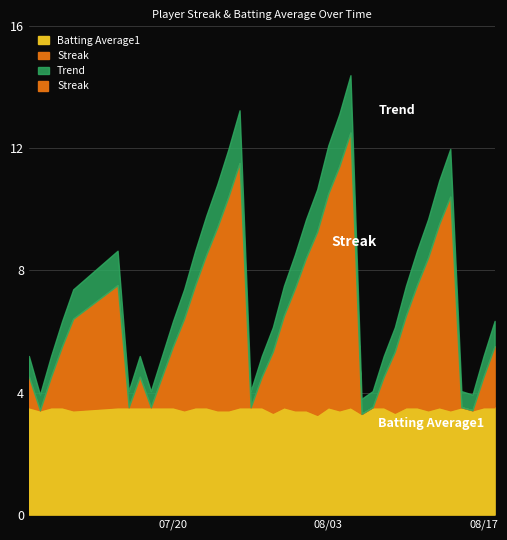

Reading left to right, what are all the values shown in this chart?

Batting Average1: 2010-07-07=0.4	2010-07-08=0.3	2010-07-09=0.4	2010-07-10=0.4	2010-07-11=0.3	2010-07-15=0.4	2010-07-16=0.4	2010-07-17=0.4	2010-07-18=0.4	2010-07-19=0.4	2010-07-20=0.4	2010-07-21=0.3	2010-07-22=0.4	2010-07-23=0.4	2010-07-24=0.3	2010-07-25=0.3	2010-07-26=0.4	2010-07-27=0.4	2010-07-28=0.4	2010-07-29=0.3	2010-07-30=0.4	2010-07-31=0.3	2010-08-01=0.3	2010-08-02=0.3	2010-08-03=0.4	2010-08-04=0.3	2010-08-05=0.4	2010-08-06=0.3	2010-08-07=0.4	2010-08-08=0.4	2010-08-09=0.3	2010-08-10=0.4	2010-08-11=0.4	2010-08-12=0.3	2010-08-13=0.4	2010-08-14=0.3	2010-08-15=0.4	2010-08-16=0.3	2010-08-17=0.4	2010-08-18=0.4
Streak: 2010-07-07=1.0	2010-07-08=0.0	2010-07-09=1.0	2010-07-10=2.0	2010-07-11=3.0	2010-07-15=4.0	2010-07-16=0.0	2010-07-17=1.0	2010-07-18=0.0	2010-07-19=1.0	2010-07-20=2.0	2010-07-21=3.0	2010-07-22=4.0	2010-07-23=5.0	2010-07-24=6.0	2010-07-25=7.0	2010-07-26=8.0	2010-07-27=0.0	2010-07-28=1.0	2010-07-29=2.0	2010-07-30=3.0	2010-07-31=4.0	2010-08-01=5.0	2010-08-02=6.0	2010-08-03=7.0	2010-08-04=8.0	2010-08-05=9.0	2010-08-06=0.0	2010-08-07=0.0	2010-08-08=1.0	2010-08-09=2.0	2010-08-10=3.0	2010-08-11=4.0	2010-08-12=5.0	2010-08-13=6.0	2010-08-14=7.0	2010-08-15=0.0	2010-08-16=0.0	2010-08-17=1.0	2010-08-18=2.0